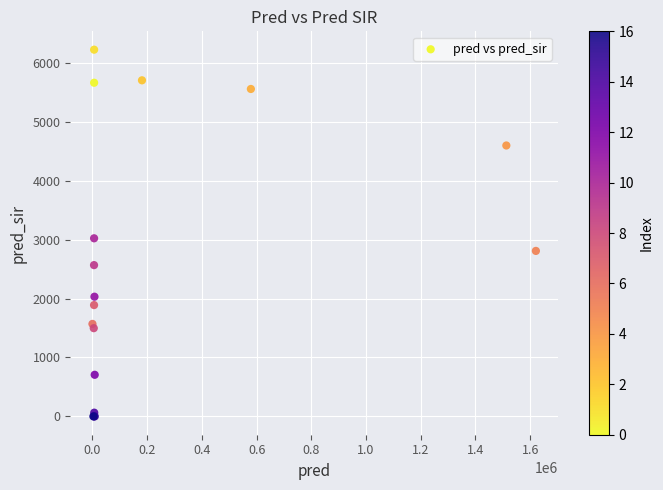

What Y value in the scatter plot is closest to 3111?

3022.0